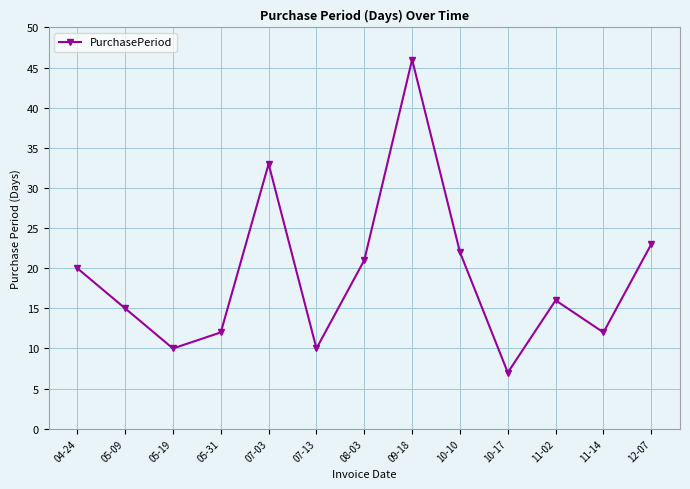

True or false: the data has more than 2 interior local peaks.

True